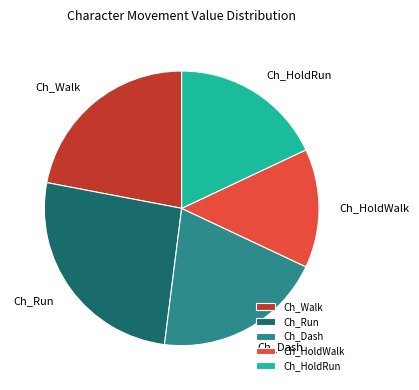

Rank the categories by value from highest to lowest.

Ch_Run, Ch_Walk, Ch_Dash, Ch_HoldRun, Ch_HoldWalk